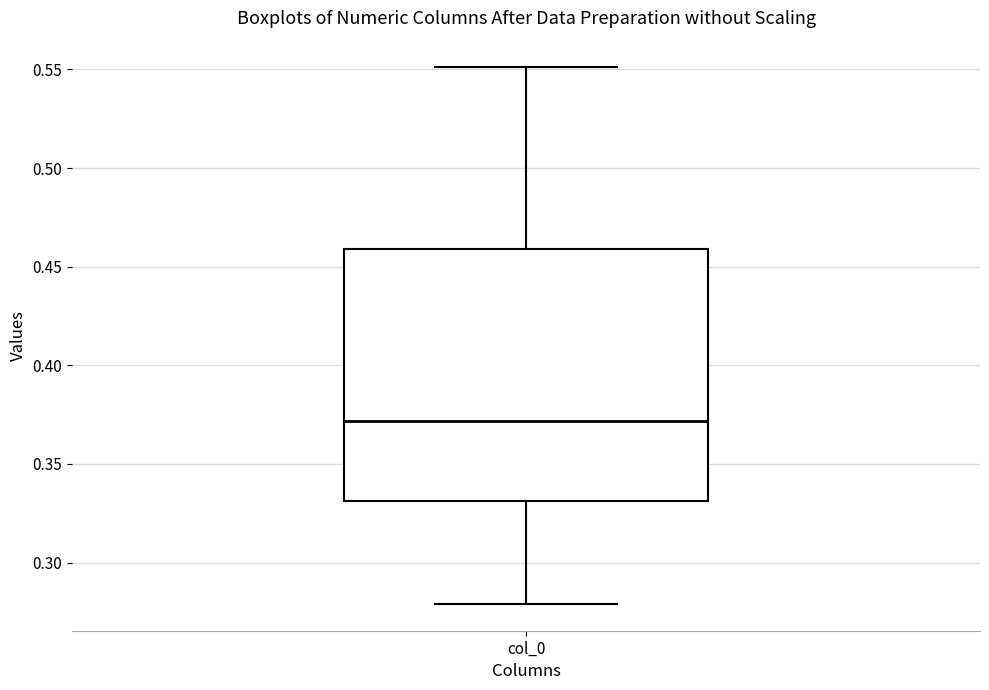

Transcribe this box plot: give where the median line is, the range the box spans, and where the two whiskers end, as read against the y-axis. The values are not printed on the chart, so give them approximately, as read against the axis.

median 0.37, box 0.33 to 0.46, whiskers 0.28 to 0.55